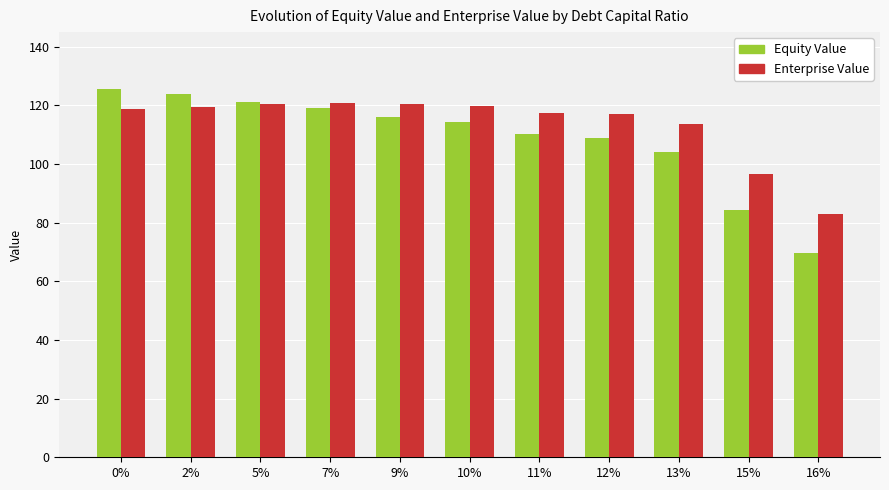

Is the value of Equity Value at 2% greater than the value of Enterprise Value at 9%?

Yes